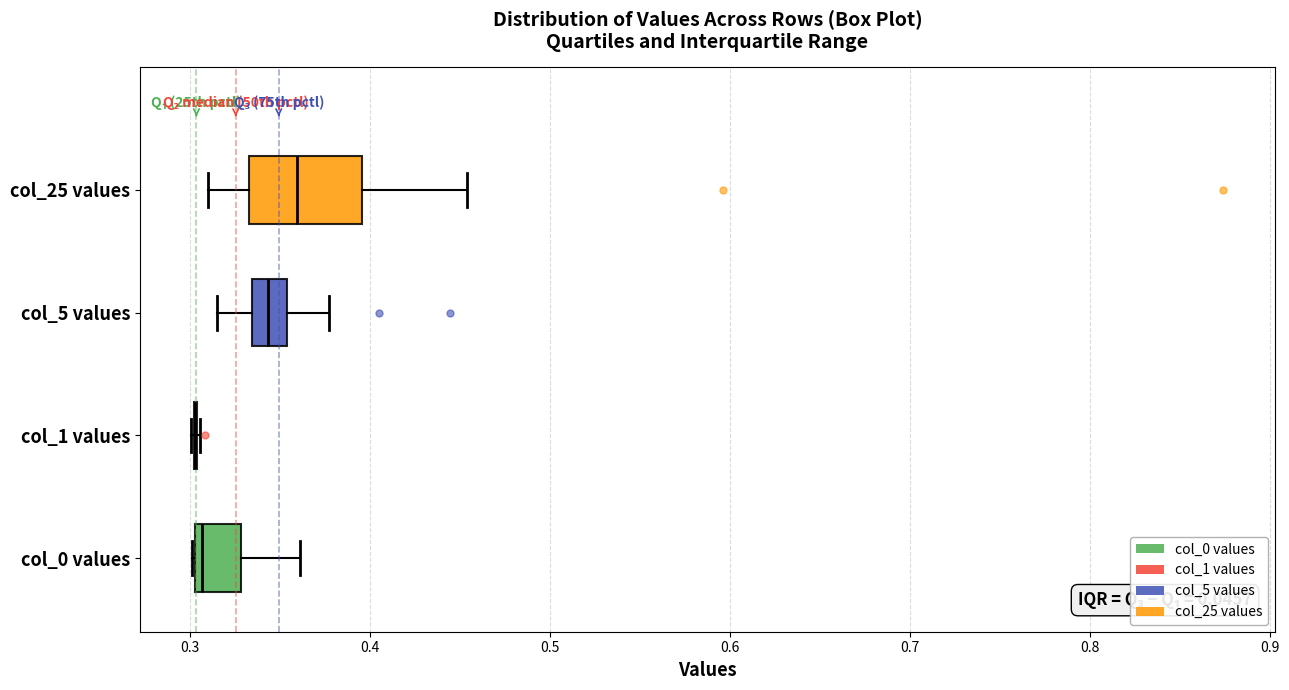

Comparing the boxes themselves (not the whiskers), which one is the widest?

col_25 values